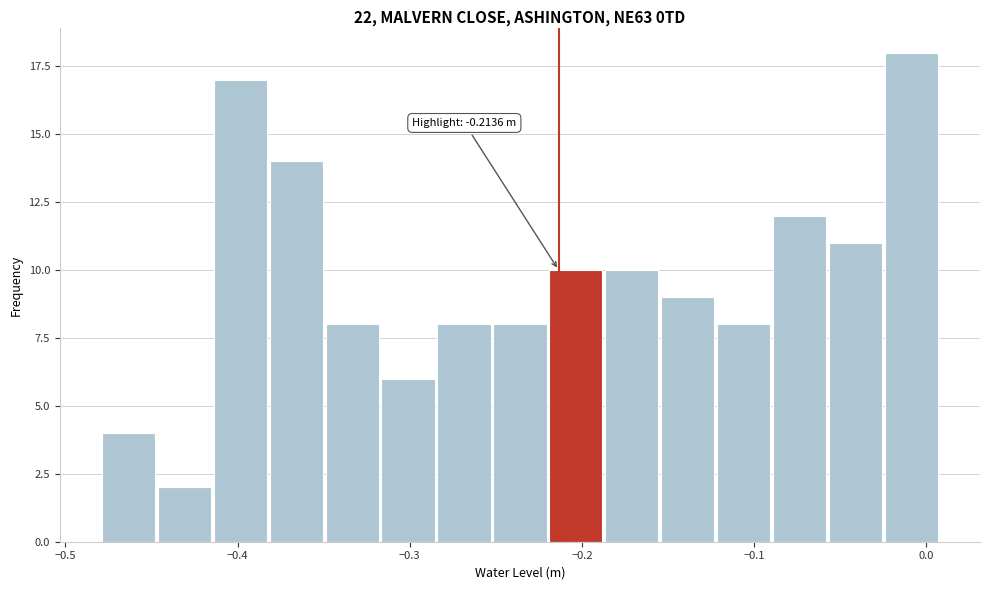

Read against the x-axis, roughly where is the centre of the tallest bar?

-0.01